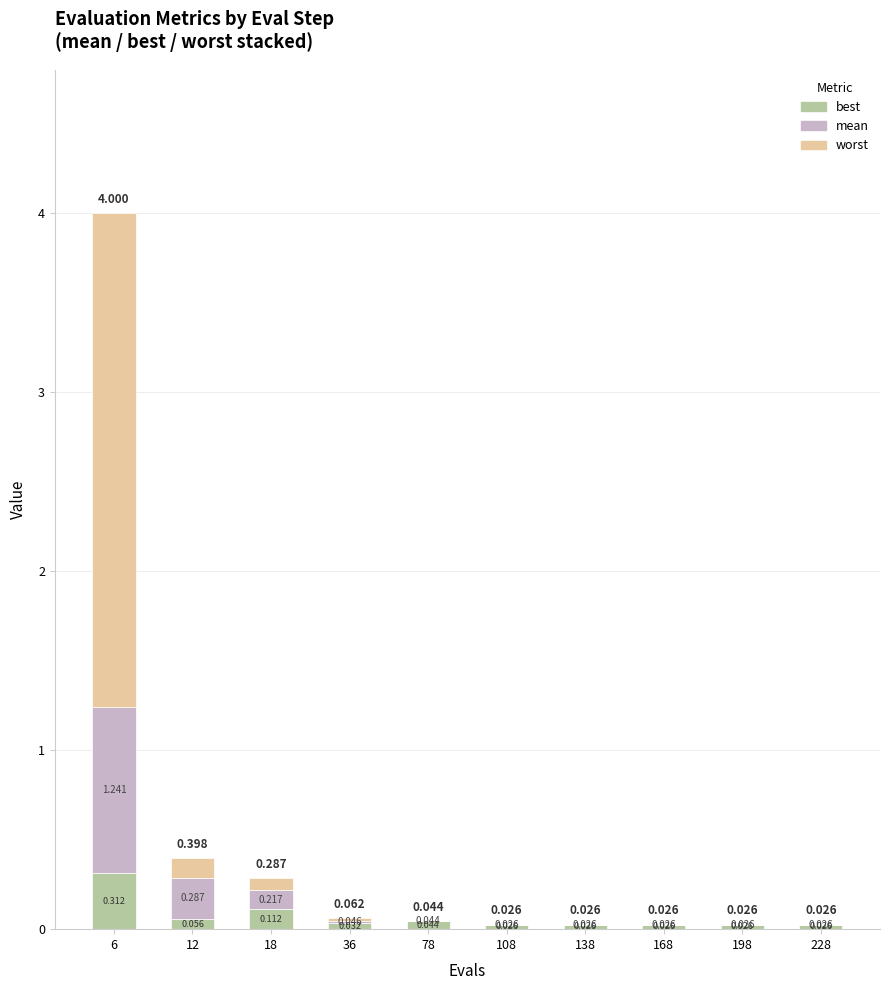

What are all the series names shown in the legend?

best, mean, worst